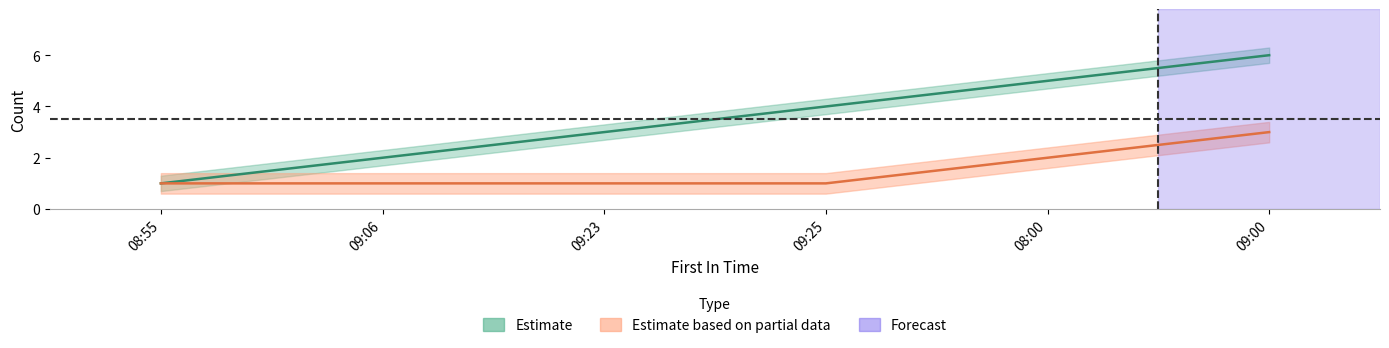

Where is EmployeeId_lower nearest to the value 3?

09:23